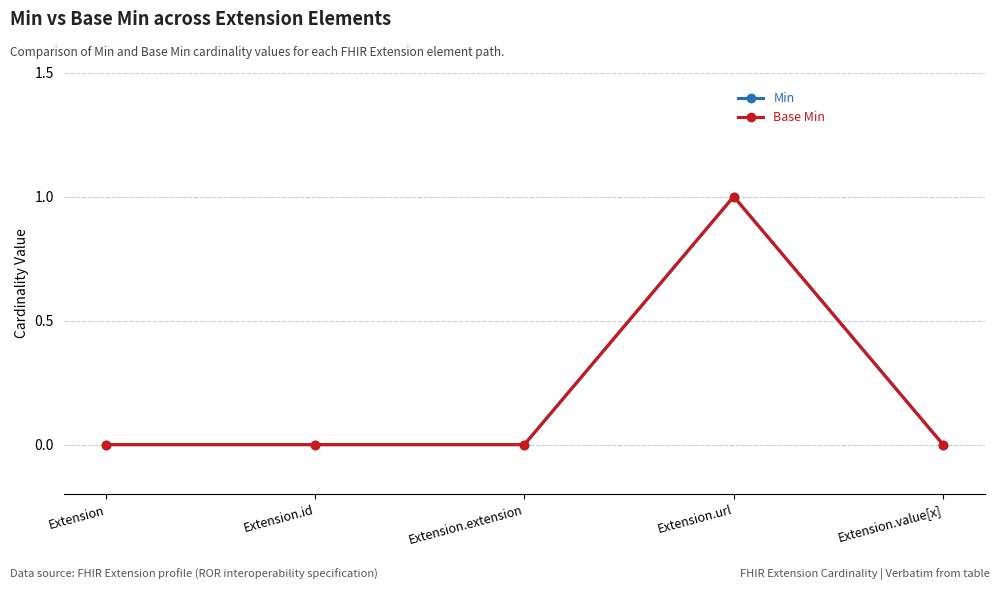

List the labels in order of Min value, smallest first.

Extension, Extension.id, Extension.extension, Extension.value[x], Extension.url